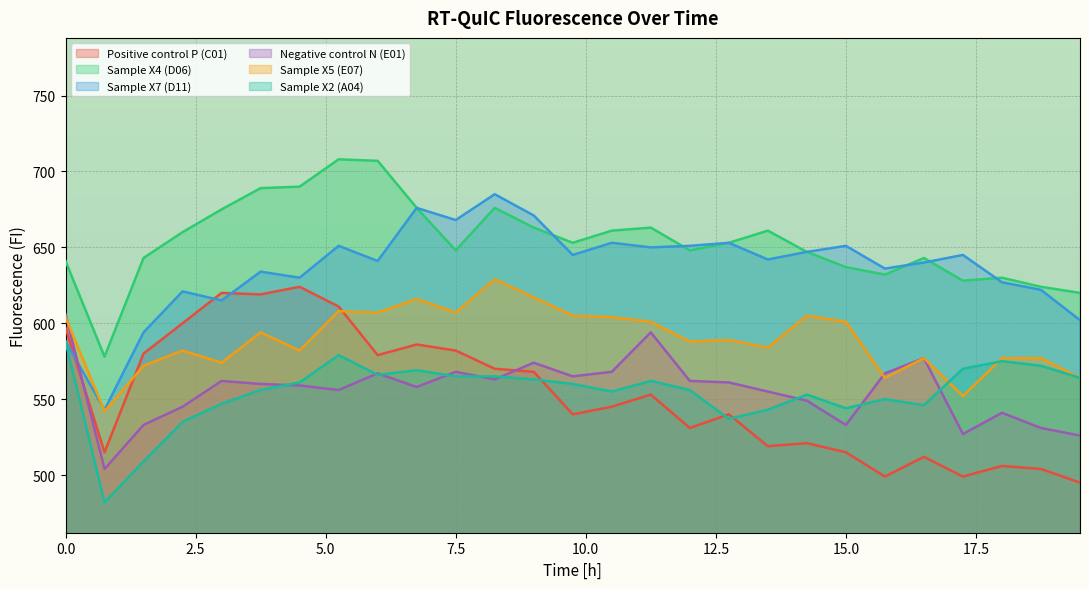

In Negative control N (E01), how many points are lower than both neighbors (excluding endpoints)?

7